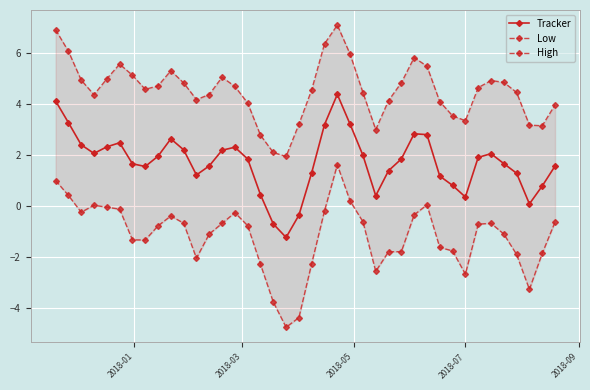

How many lines are shown in the chart?

3